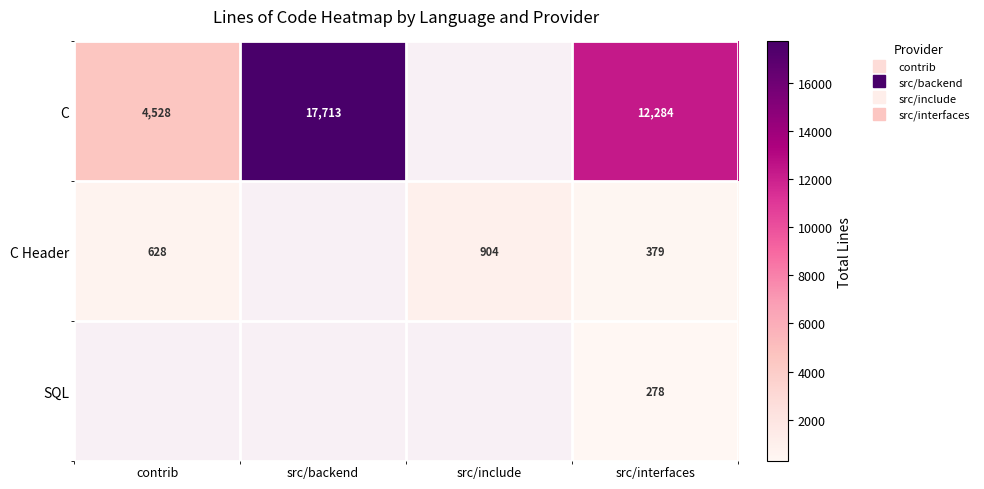

The value of C Header at src/interfaces is 555.2. True or false?

False